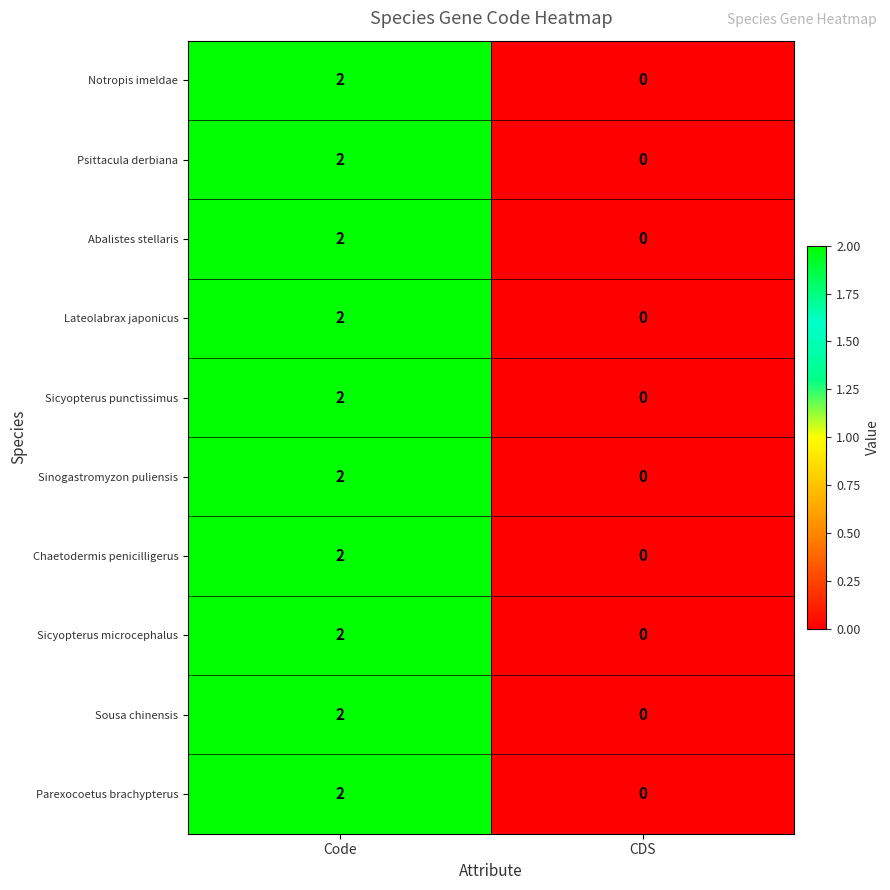

Which category has the lowest value across all series?

CDS